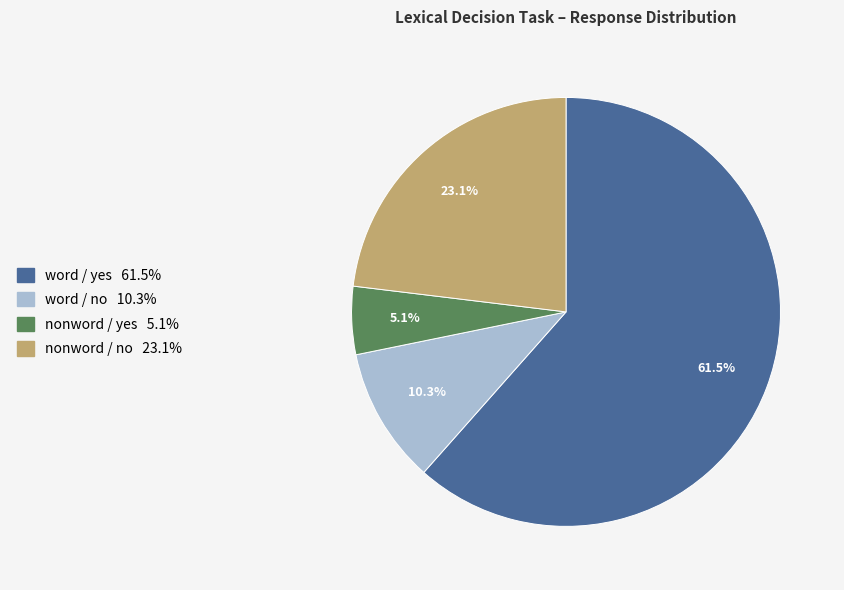

Is there a majority slice in this chart?

Yes